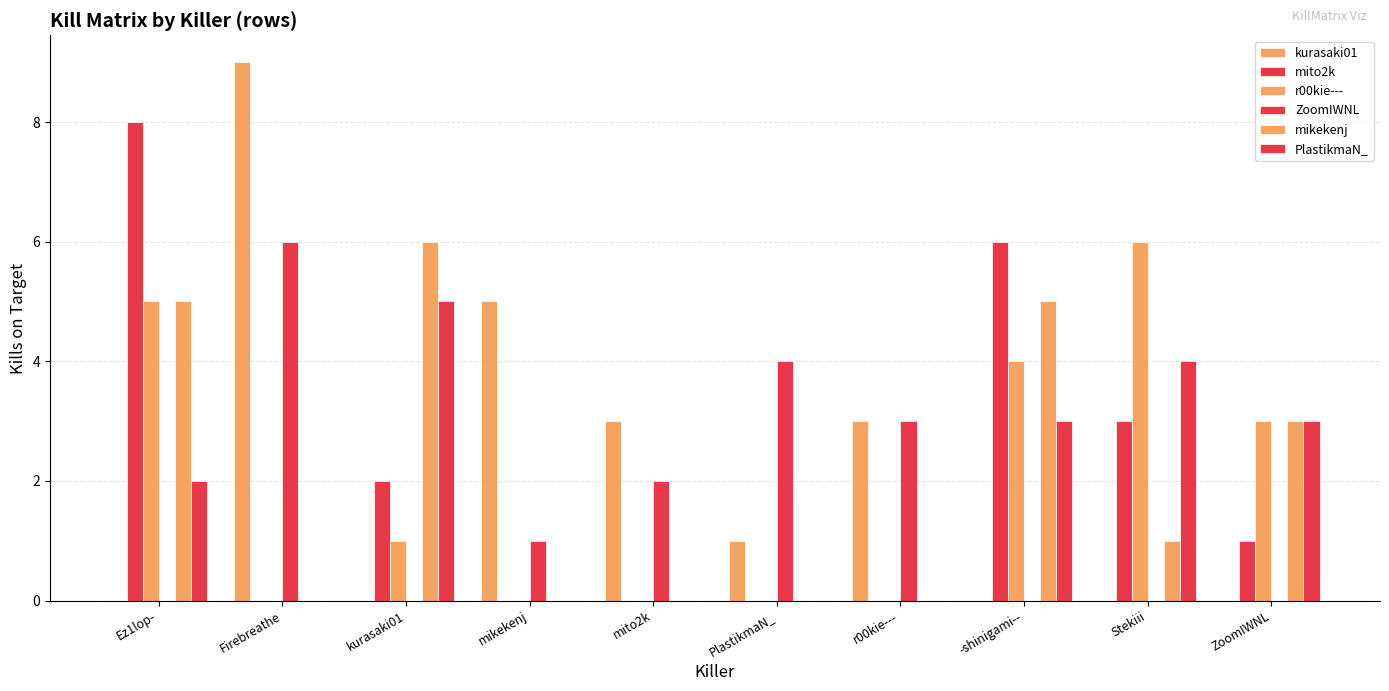

How many groups of bars are there?

10